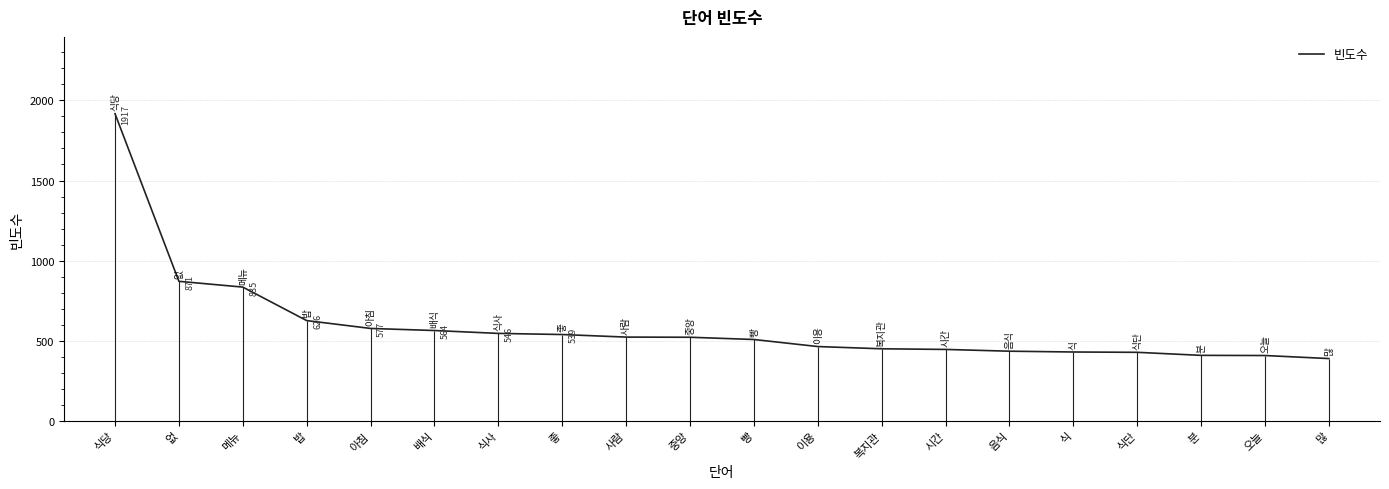

Reading right to left, transcribe all the data shown in this chart.

389	408	409	428	430	435	446	450	464	508	522	523	539	546	564	577	626	835	871	1917